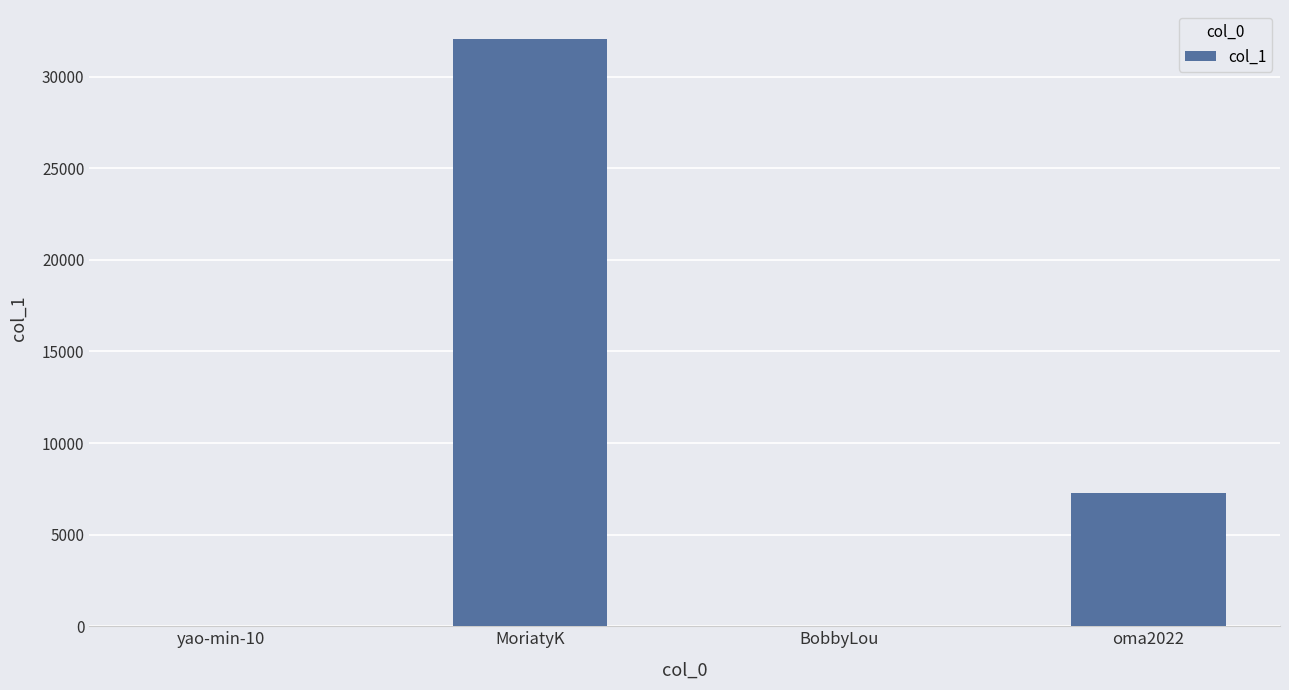

The chart shows a value of 7250 at oma2022. True or false?

True